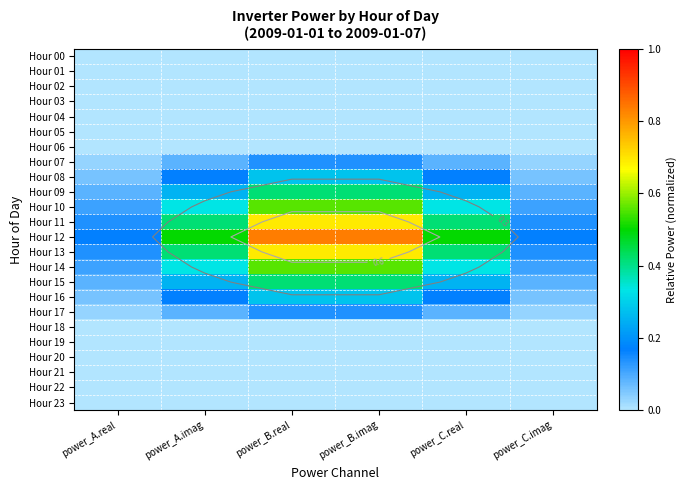

Which category has the lowest value in the Hour 05 series?

power_A.real